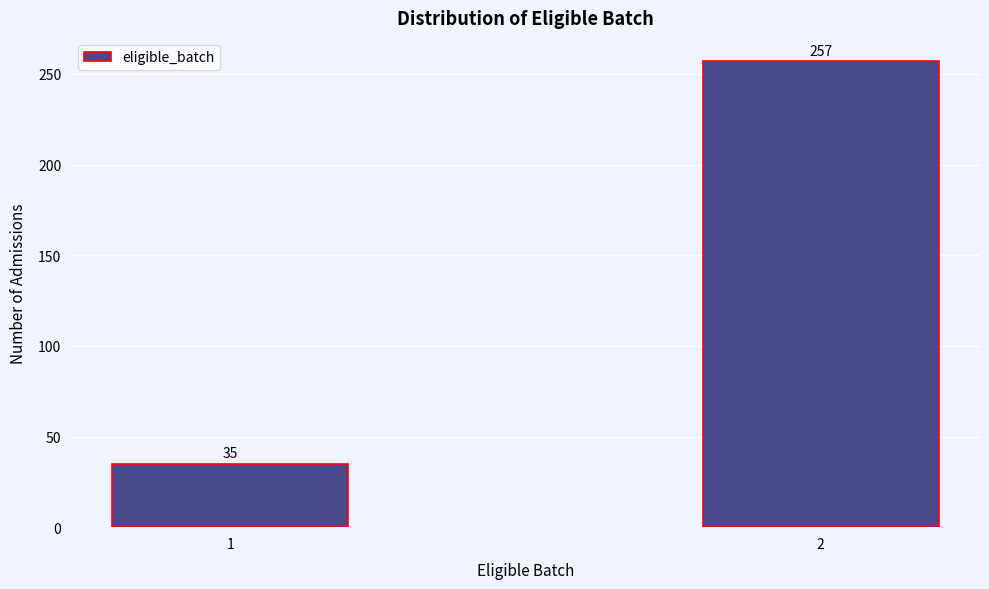

Reading left to right, list all the values displayed in this chart.

1=35	2=257